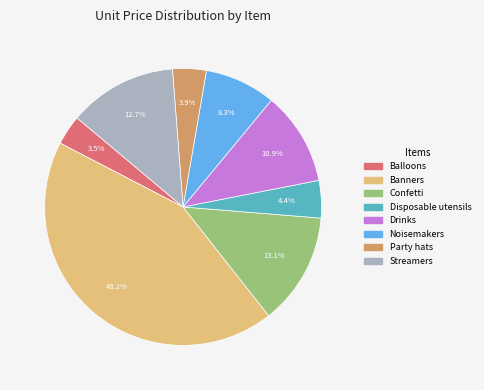

What percentage do Drinks and Banners together represent?

54.1%